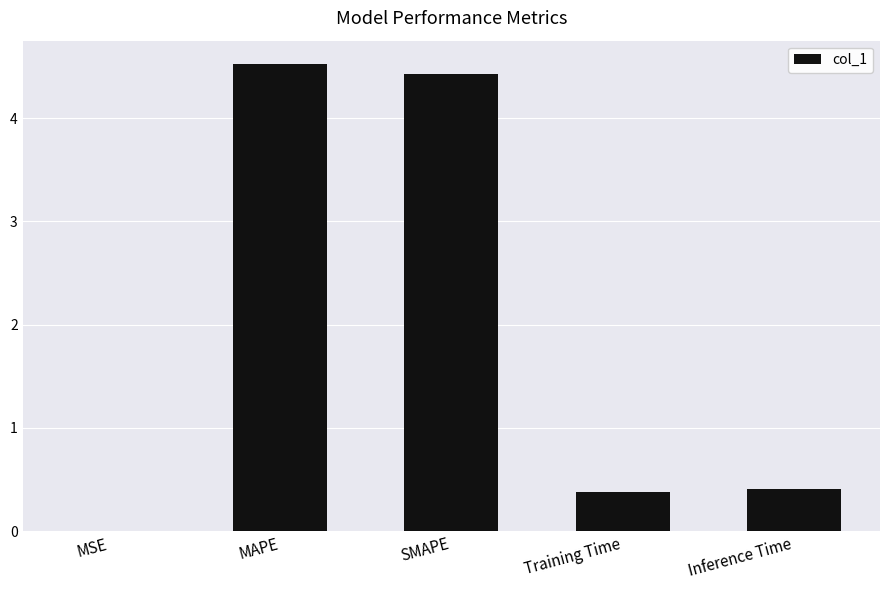

Does the chart contain stacked bars?

No